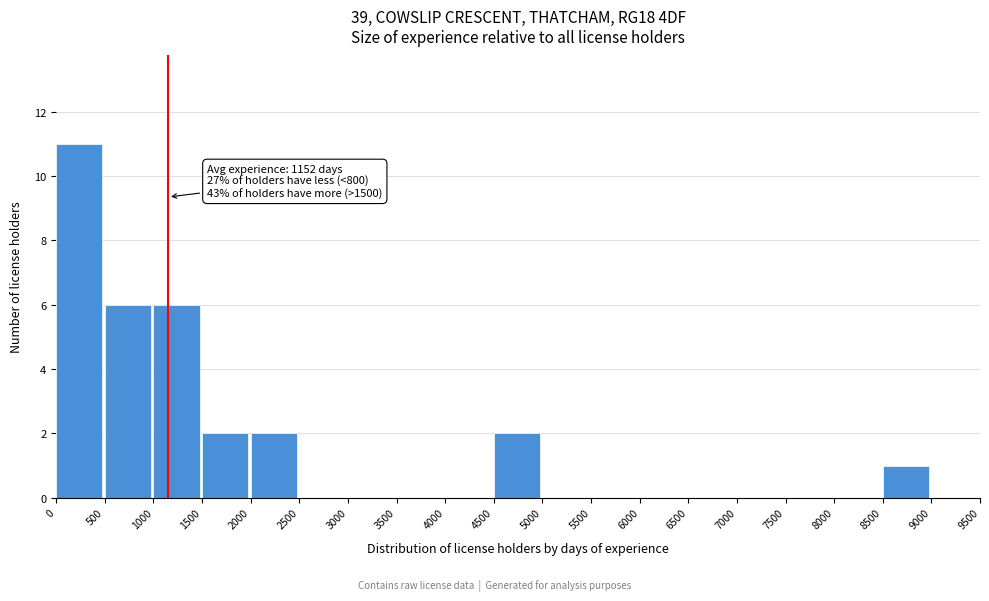

Which range on the x-axis has the tallest bar?

0 to 500